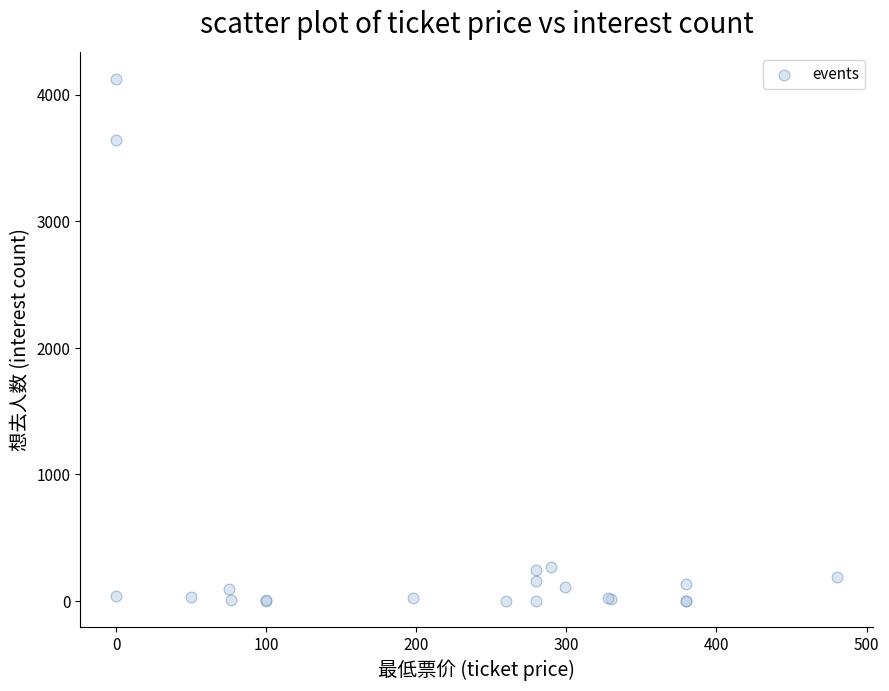

What Y value in the scatter plot is closest to 2064?

3641